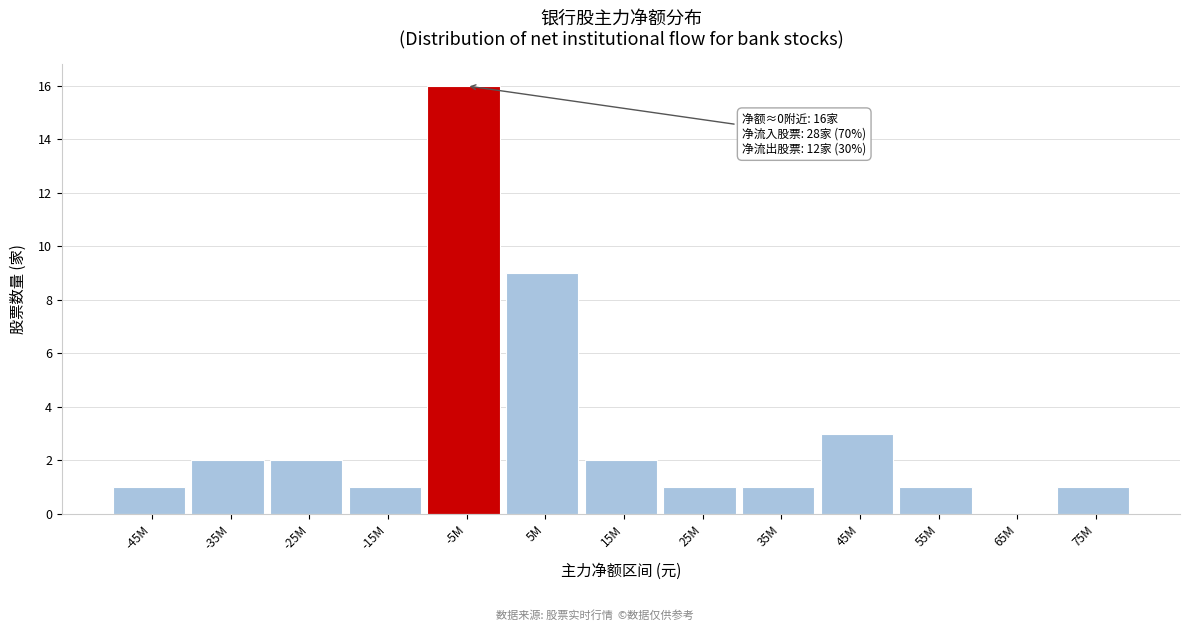

Reading right to left, what are all the values shown in this chart?

75M=1	65M=0	55M=1	45M=3	35M=1	25M=1	15M=2	5M=9	-5M=16	-15M=1	-25M=2	-35M=2	-45M=1